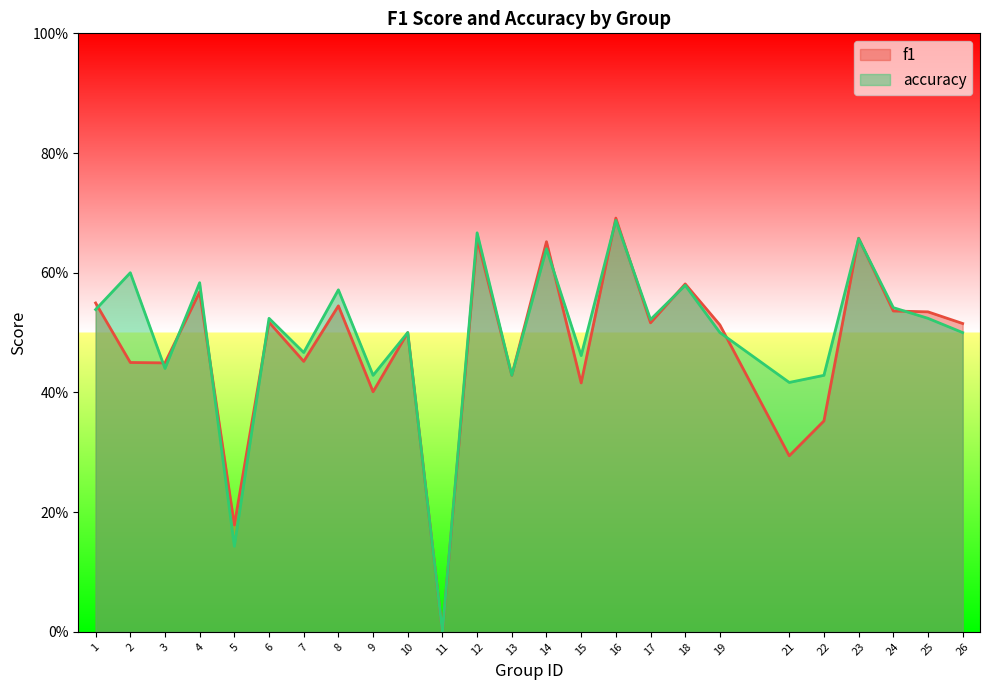

Which series has the largest range (max minus min)?

f1